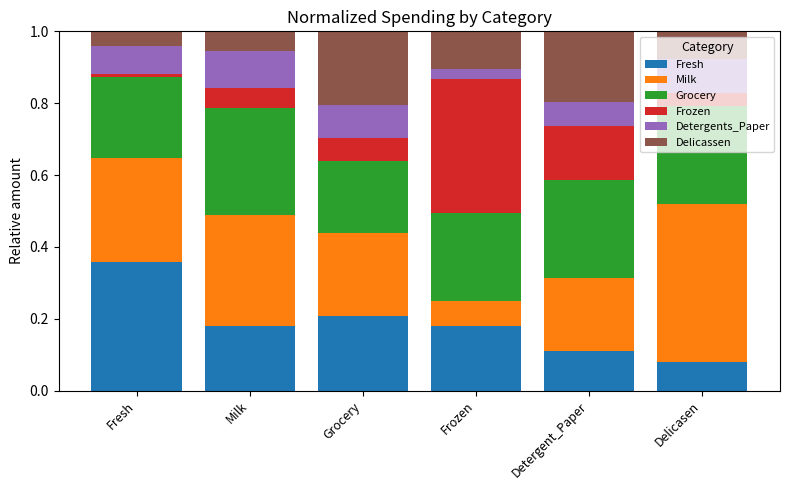

What is the total value across all series at Grocery?

1.0